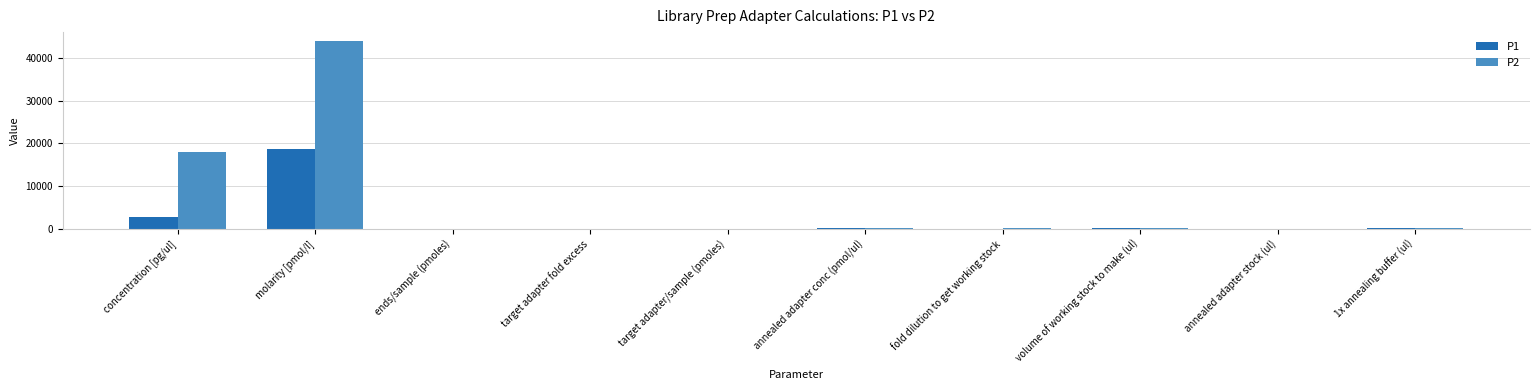

Where does the P2 series first go above 54?

concentration [pg/ul]